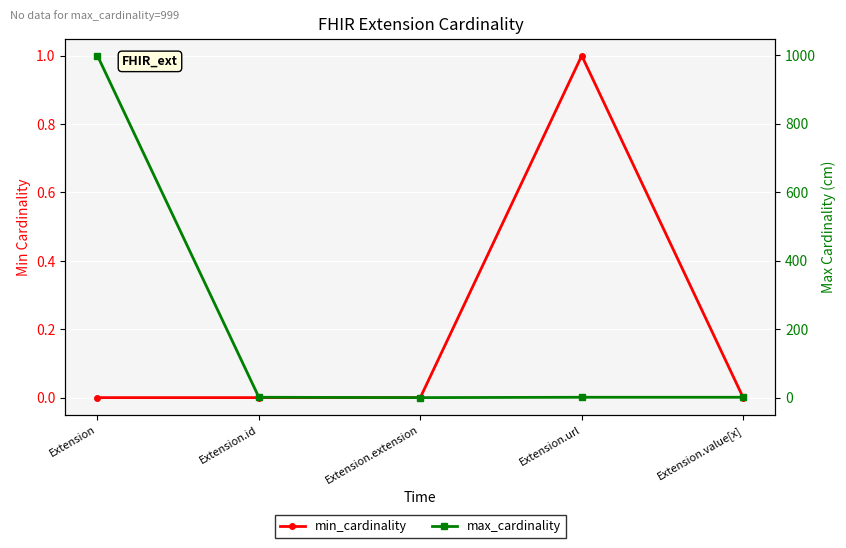

What is the difference between the highest and lowest values at Extension.id?

1